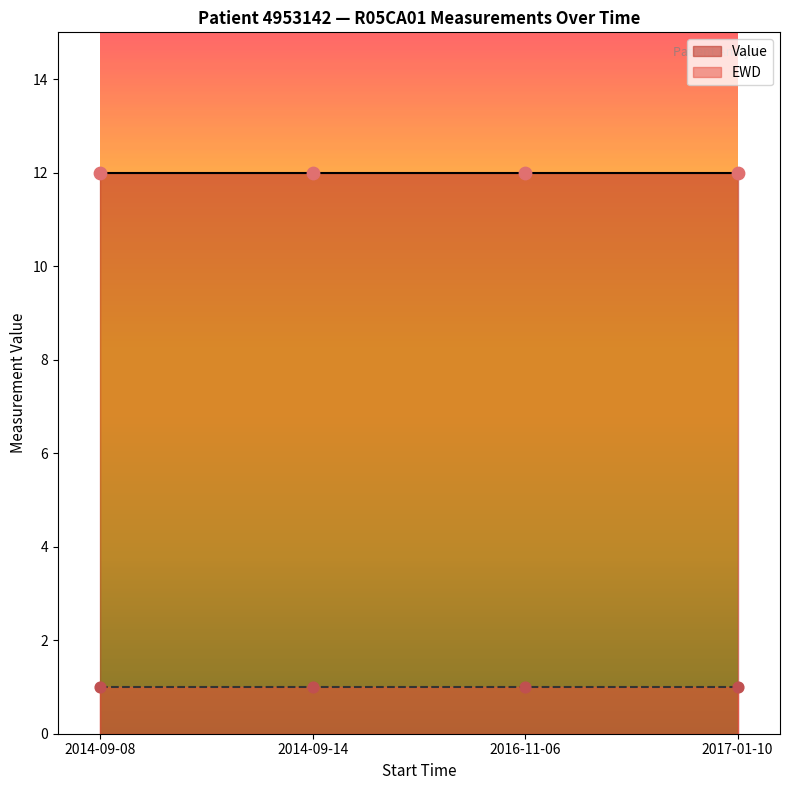

Which series contains the lowest Y value?

EWD